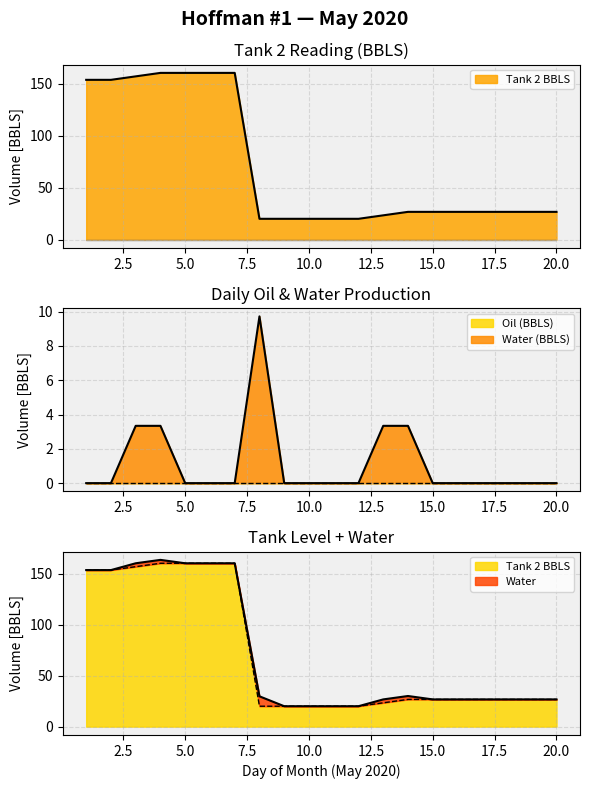

In WATER, how many points are higher than both neighbors (excluding endpoints)?

1